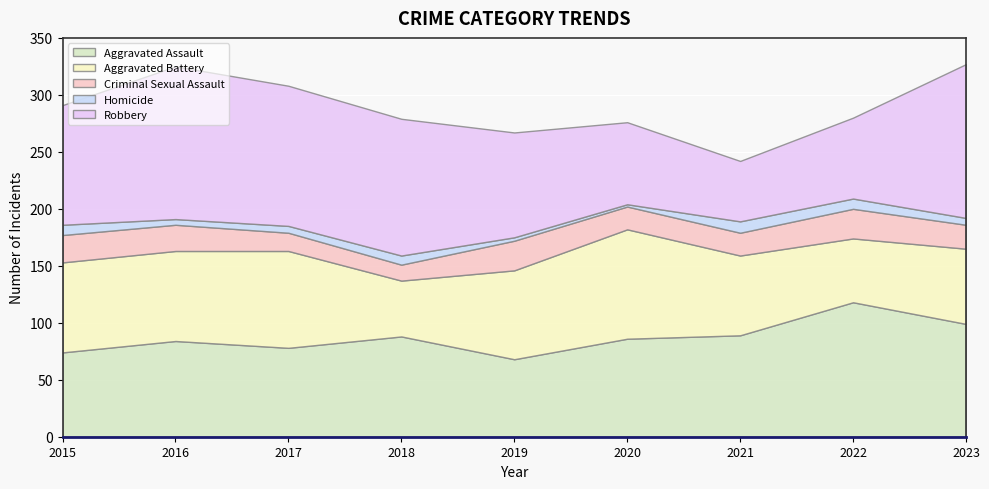

Where does the Aggravated Battery series first go above 78?

2015